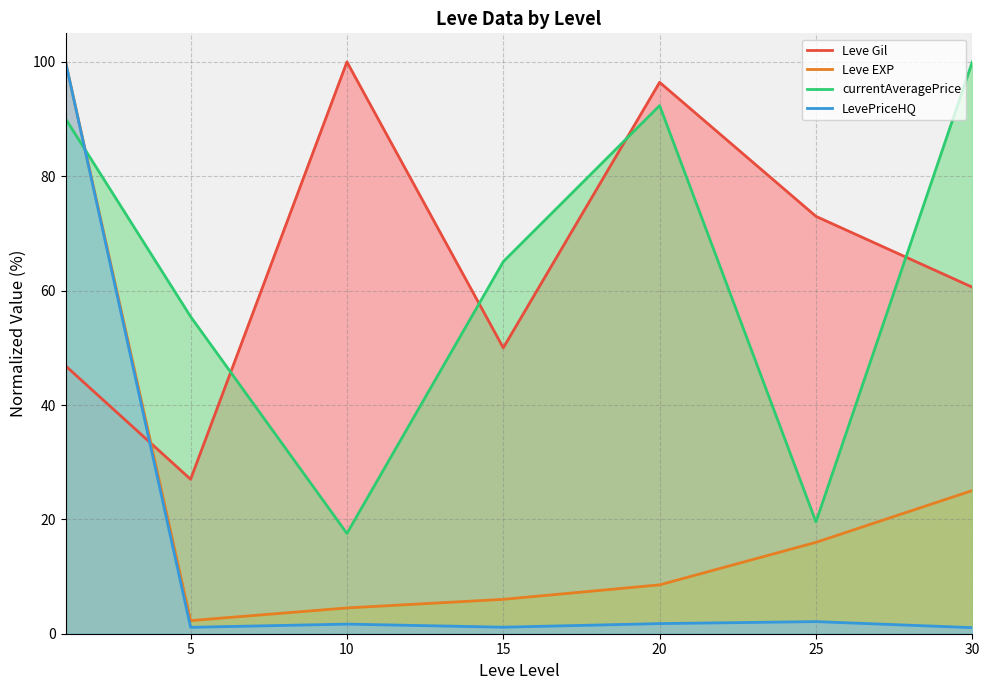

How many distinct data groups are displayed?

4